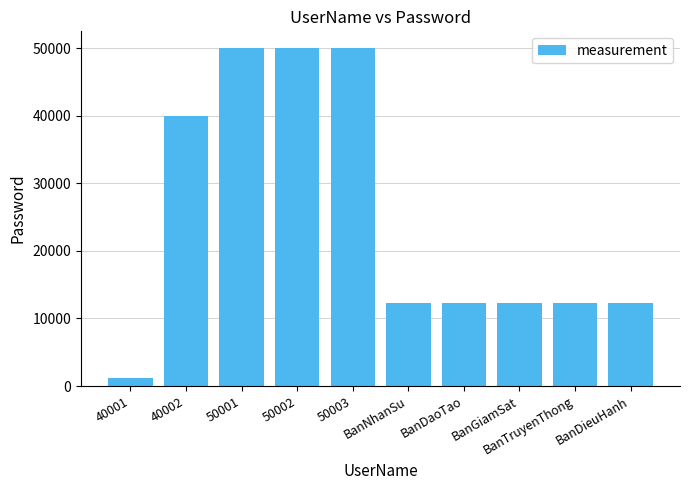

What is the smallest value displayed?

1234